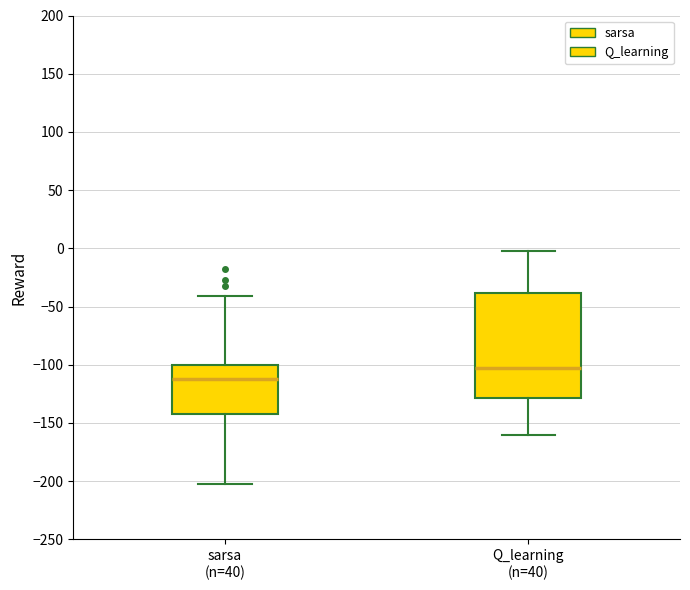

Where is the lower edge of the box for sarsa (n=40) on the y-axis? The values are not printed on the chart, so give them approximately, as read against the axis.

-140